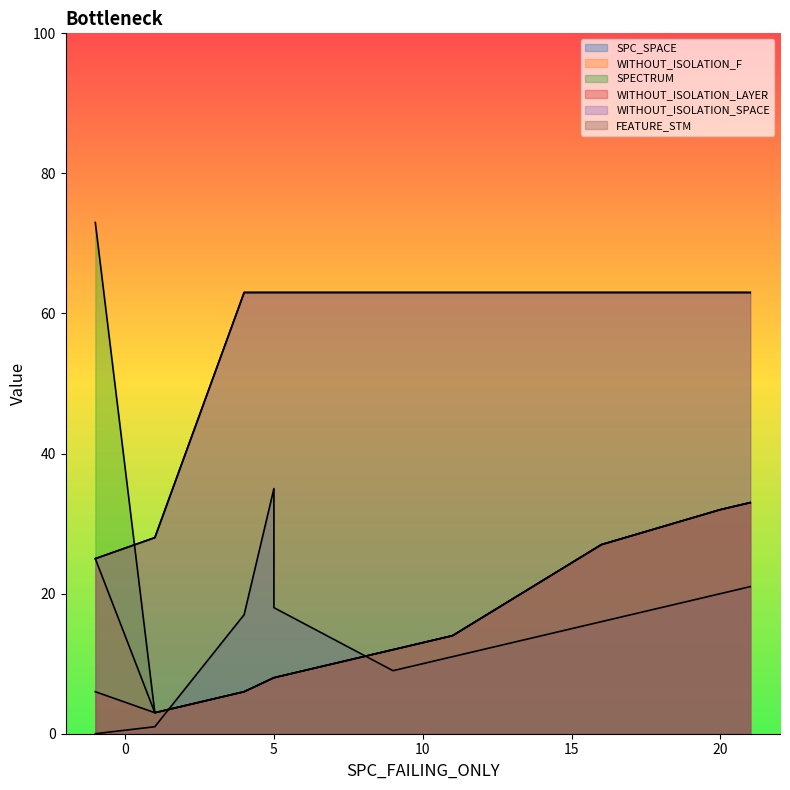

What is the approximate value of FEATURE_STM at 9?

63